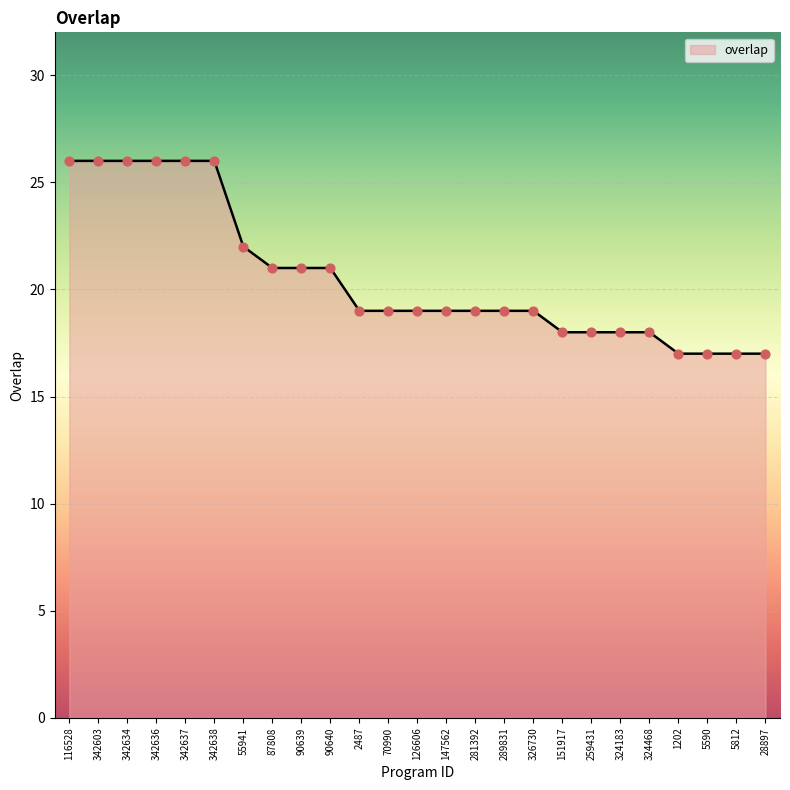

What is the change in value from 55941 to 281392?

-3